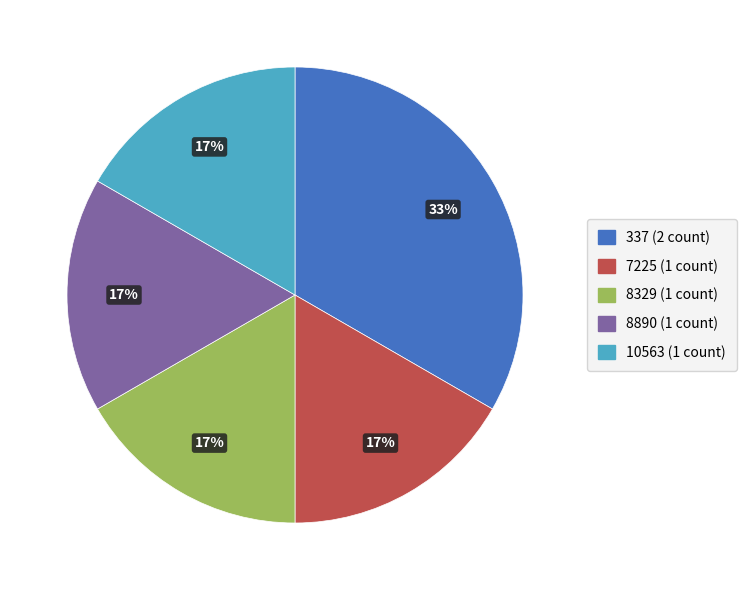

How many slices are in this pie chart?

5